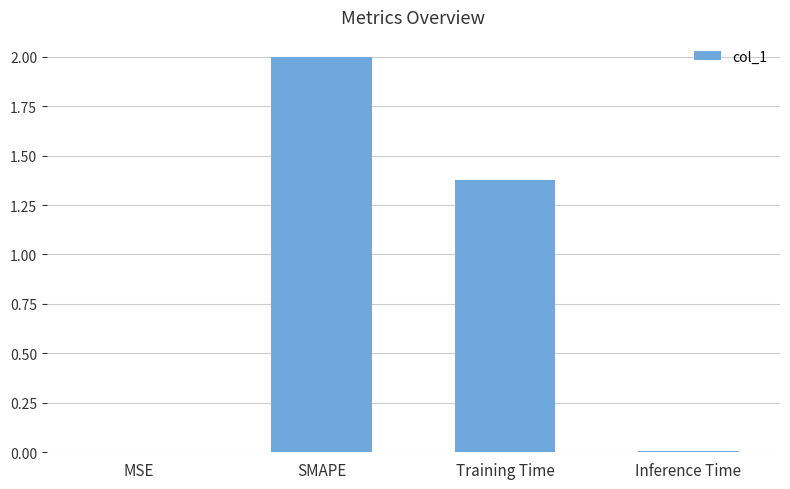

Read the value at SMAPE.

2.0